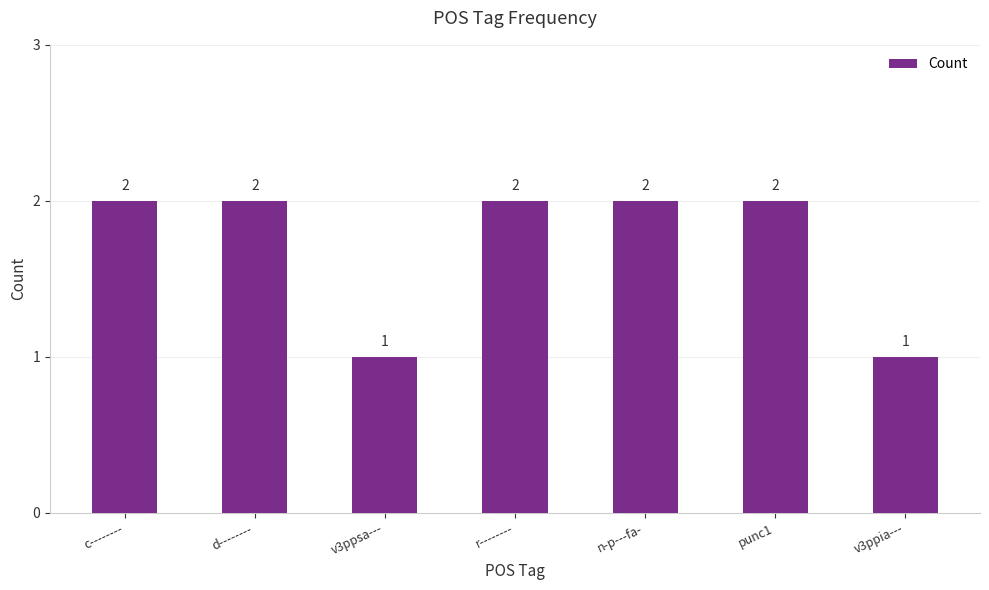

Is it true that the value at c-------- is 3?

False